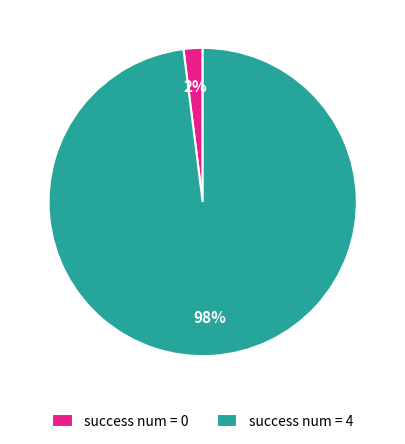

Does success num = 0 account for over 50% of the chart?

No